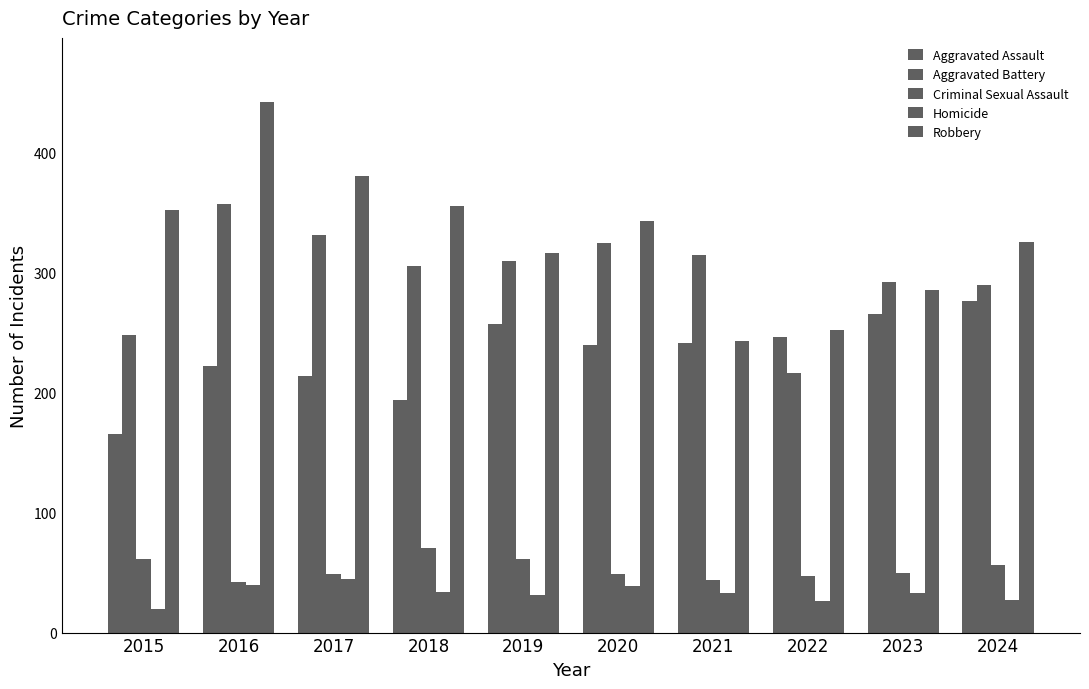

How many groups of bars are there?

10